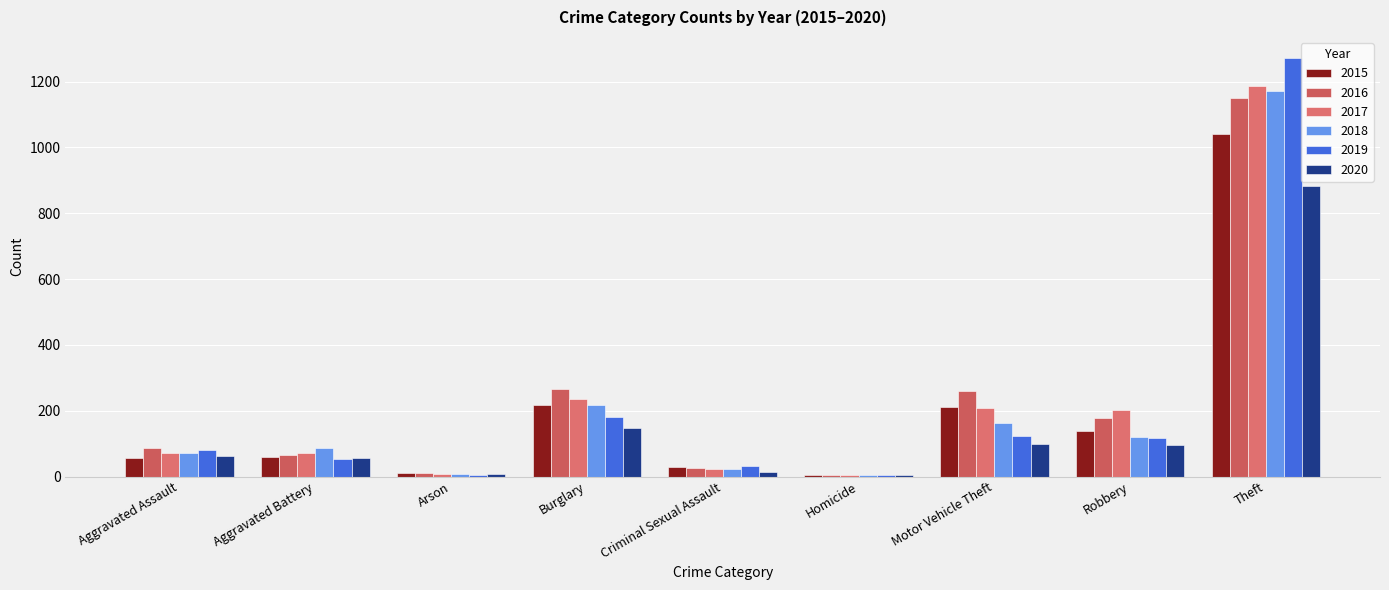

Where does the 2015 series first go above 60?

Burglary